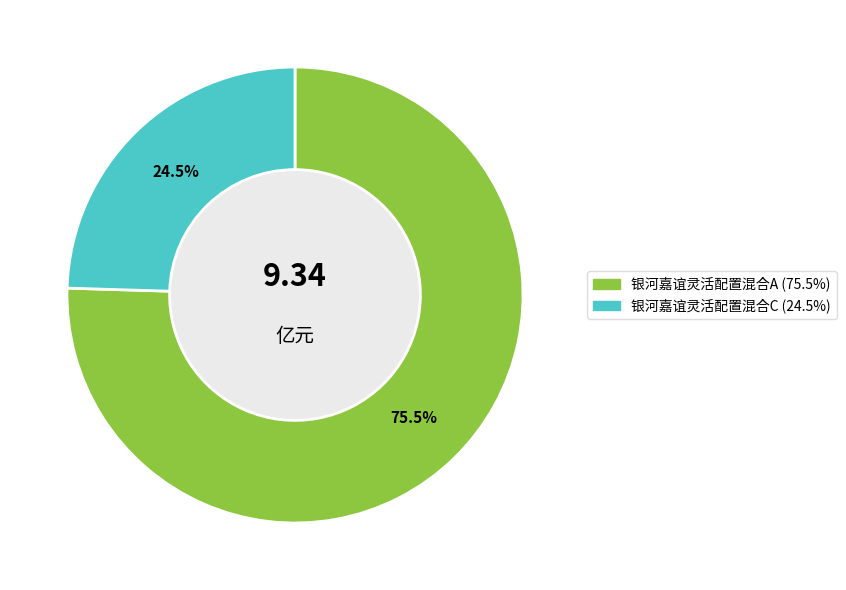

To the nearest percent, what is the difference between the 银河嘉谊灵活配置混合C and 银河嘉谊灵活配置混合A slice percentages?

51%